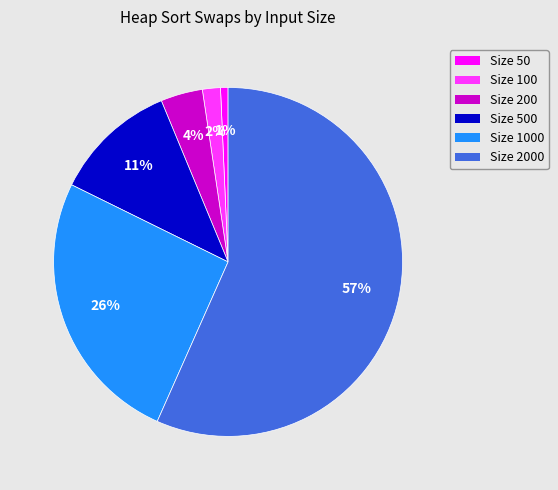

The Size 100 slice represents 12% of the pie. True or false?

False